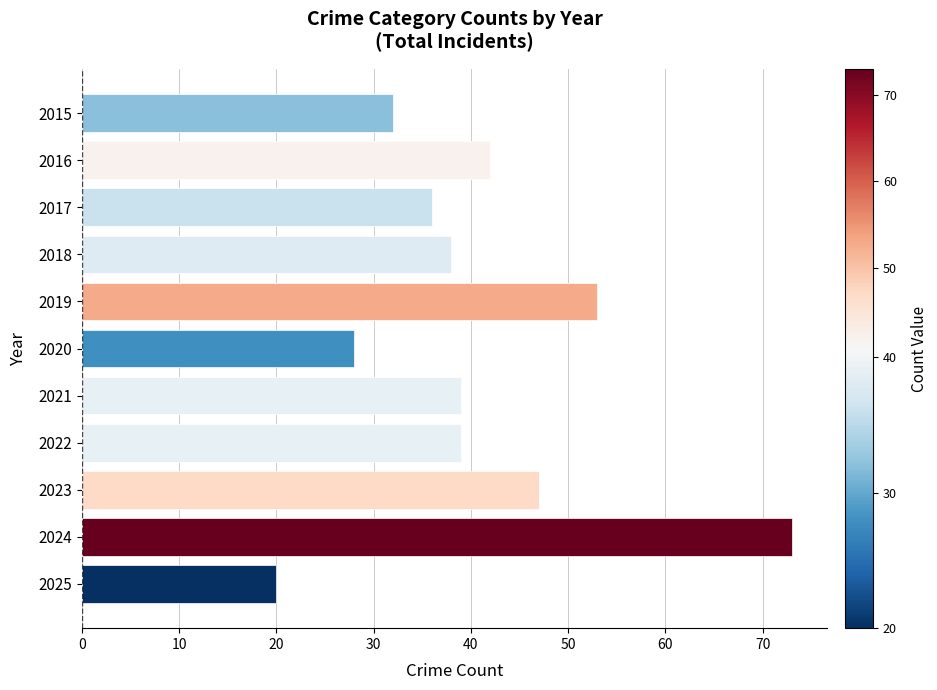

Which category has the lowest value across all series?

2025